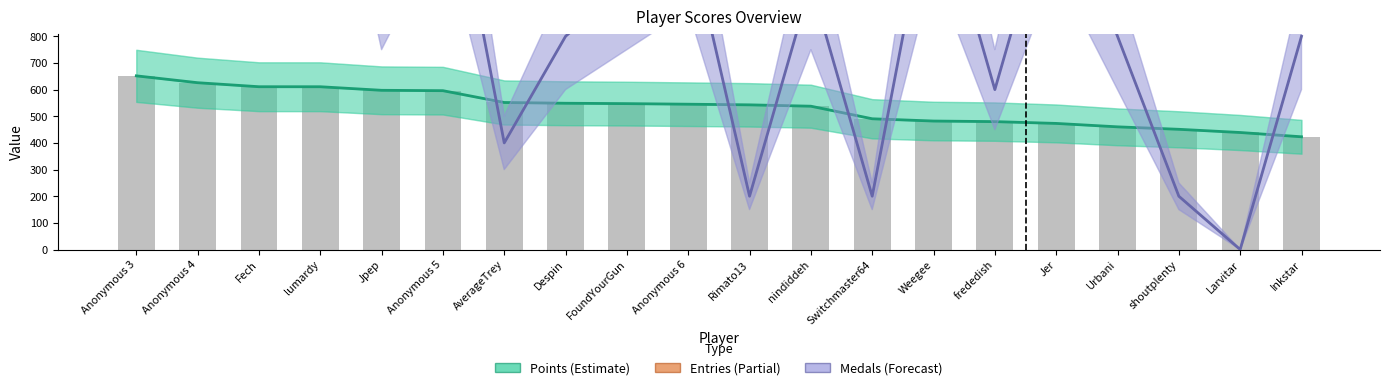

Count the number of categories in the chart.

20